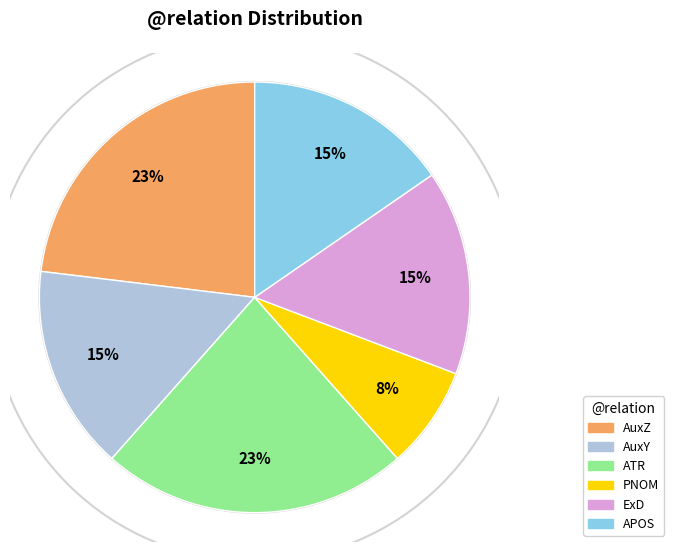

Which slice is the smallest?

PNOM